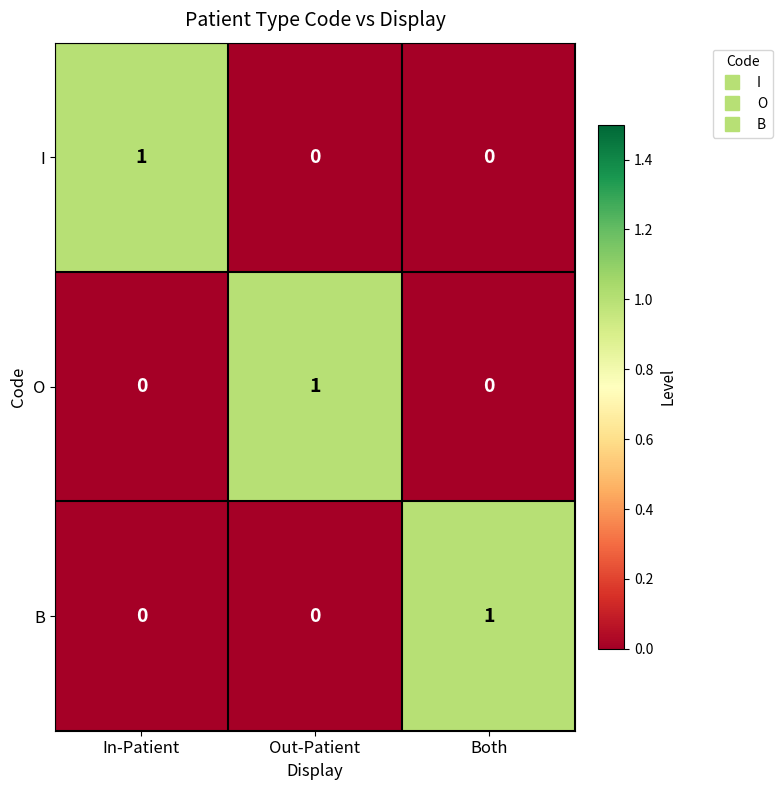

At how many categories does at least one series exceed 0?

3